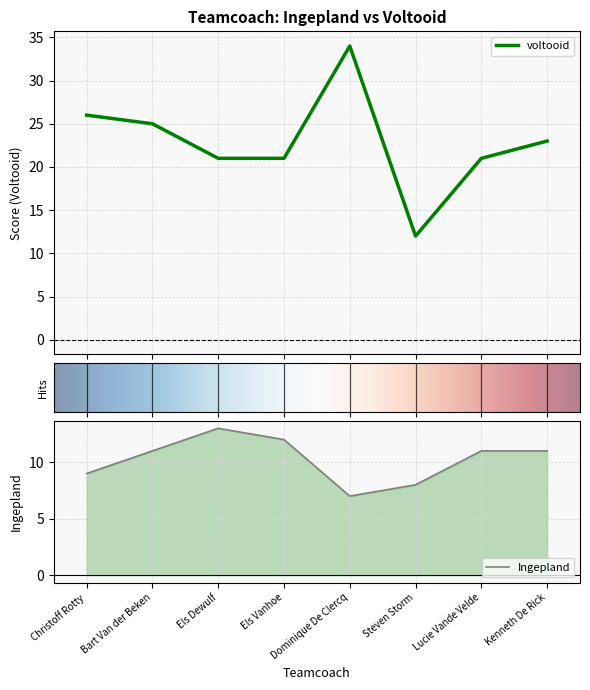

At how many categories does at least one series exceed 9?

8